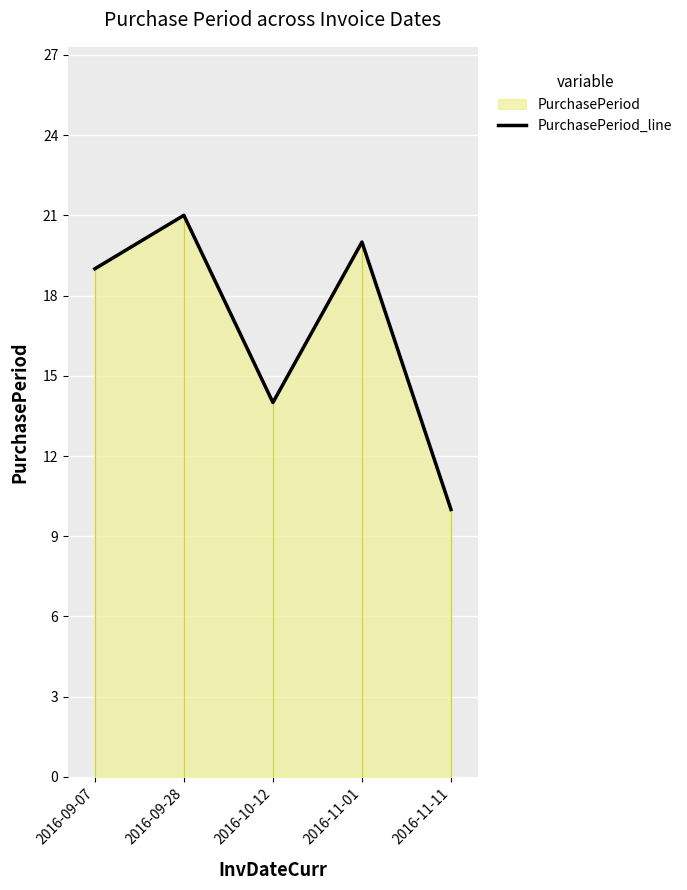

At which label is the value closest to 15?

2016-10-12